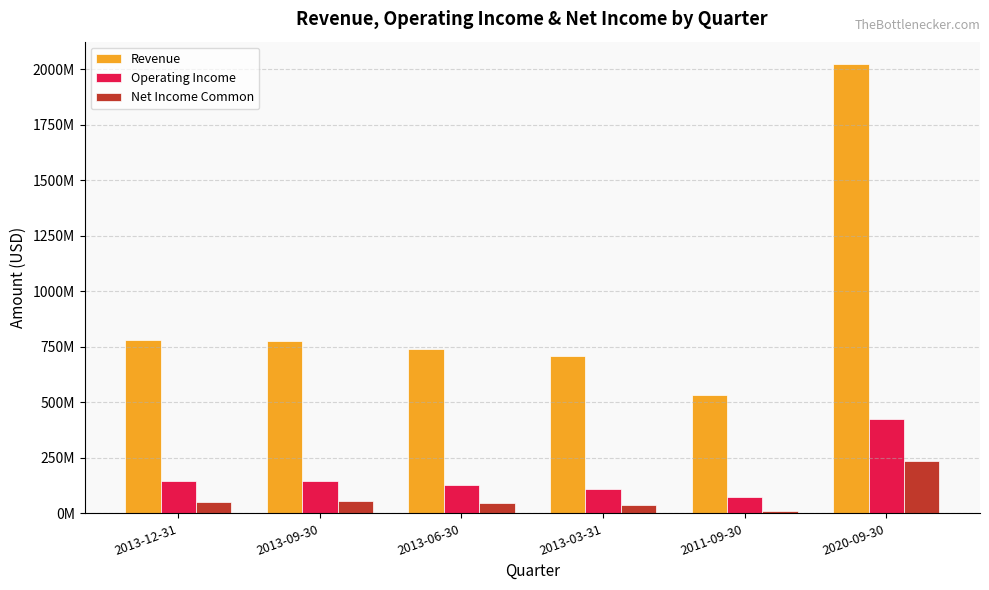

Are the bars grouped side by side (vs. stacked)?

Yes